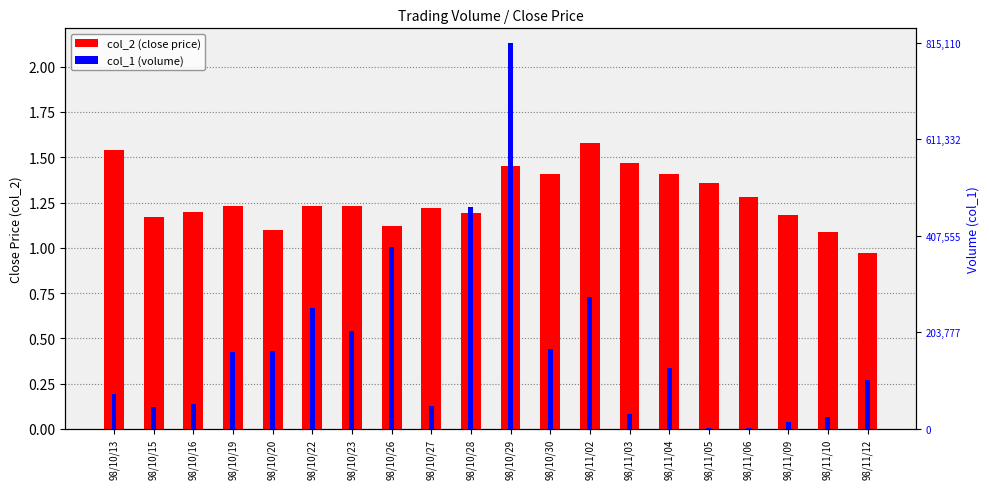

Reading right to left, transcribe all the data shown in this chart.

col_2 (close price): 1.0	1.1	1.2	1.3	1.4	1.4	1.5	1.6	1.4	1.4	1.2	1.2	1.1	1.2	1.2	1.1	1.2	1.2	1.2	1.5
col_1 (volume): 0.3	0.1	0.0	0.0	0.0	0.3	0.1	0.7	0.4	2.1	1.2	0.1	1.0	0.5	0.7	0.4	0.4	0.1	0.1	0.2